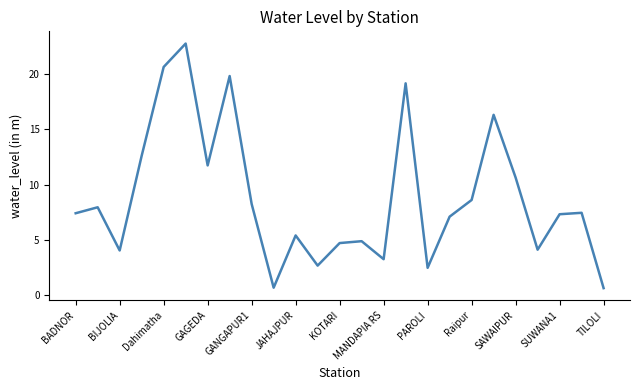

What is the maximum value shown in the chart?

22.8